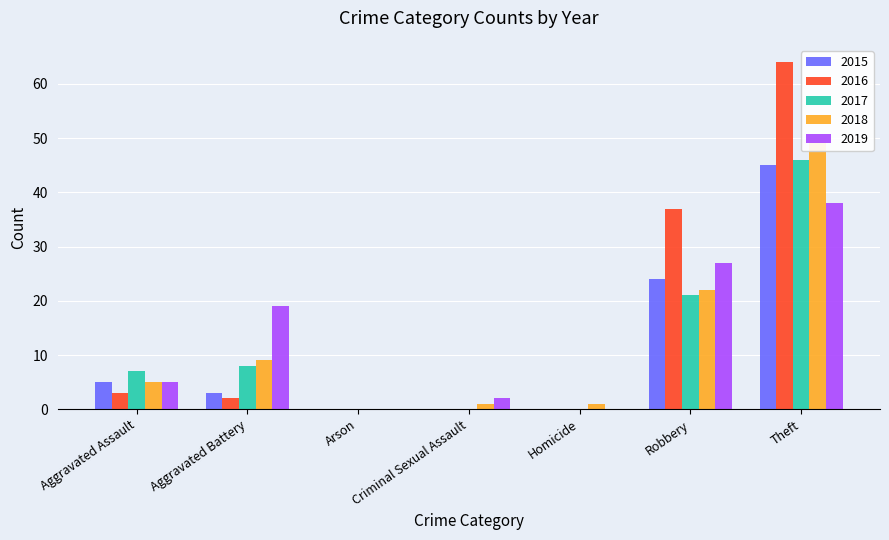

What is the maximum value for 2018?

50